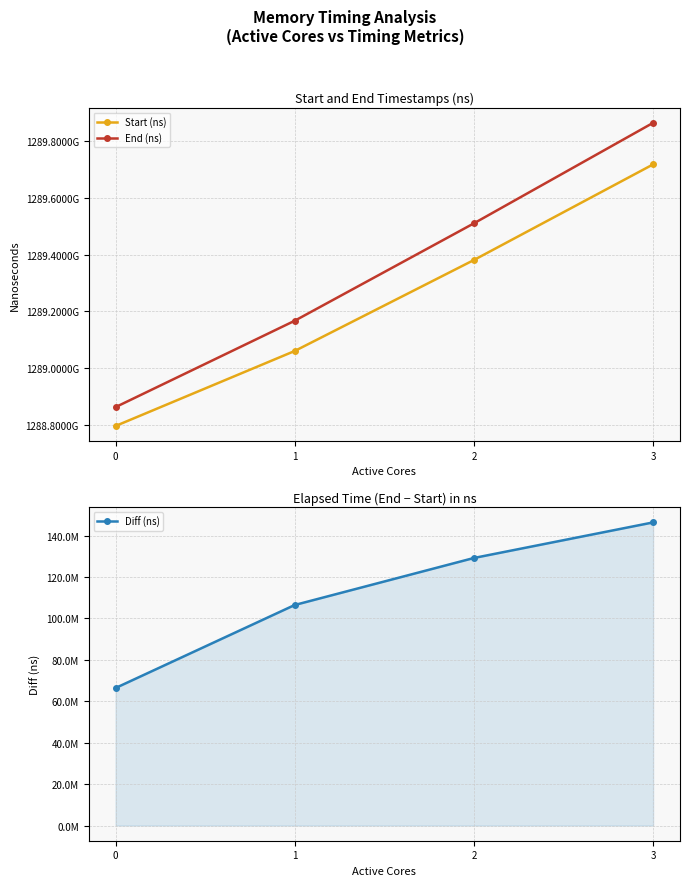

True or false: Start (ns) has more than 0 points higher than both neighbors.

False